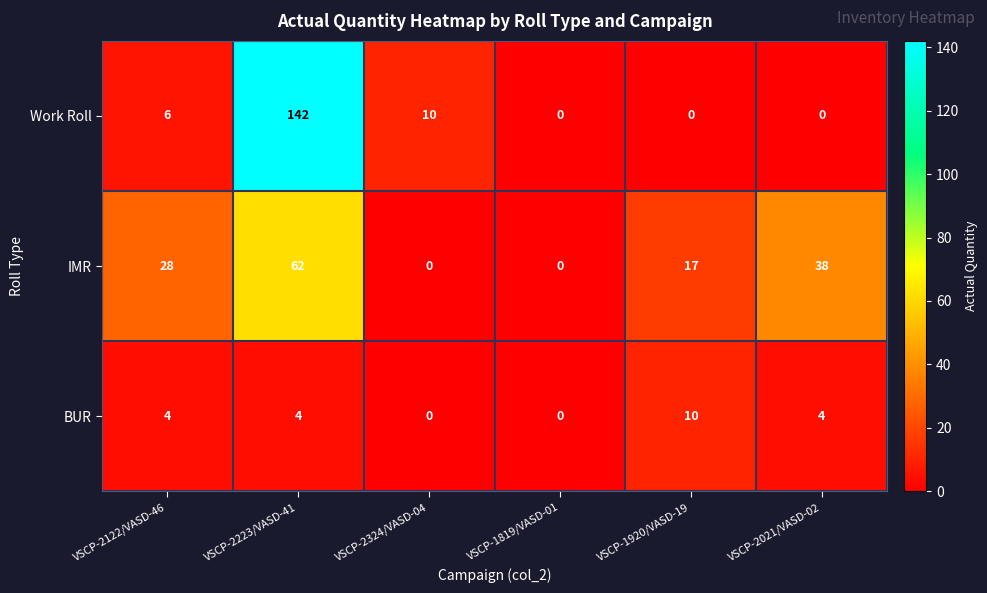

True or false: Work Roll has a value of 185 at VSCP-2223/VASD-41.

False